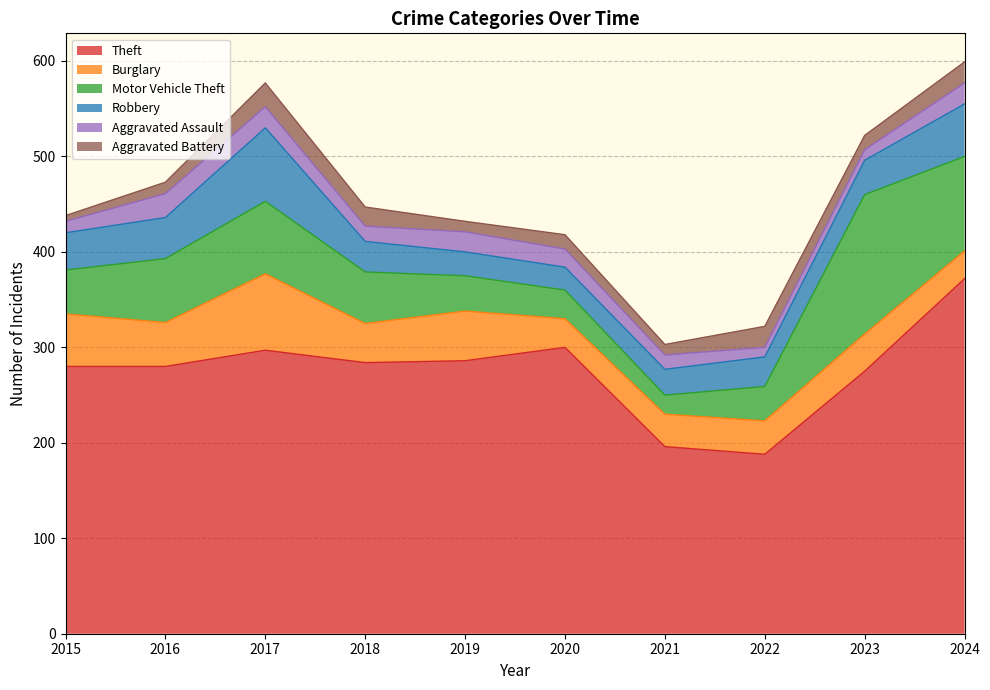

Where is the first local maximum for Robbery?

2017